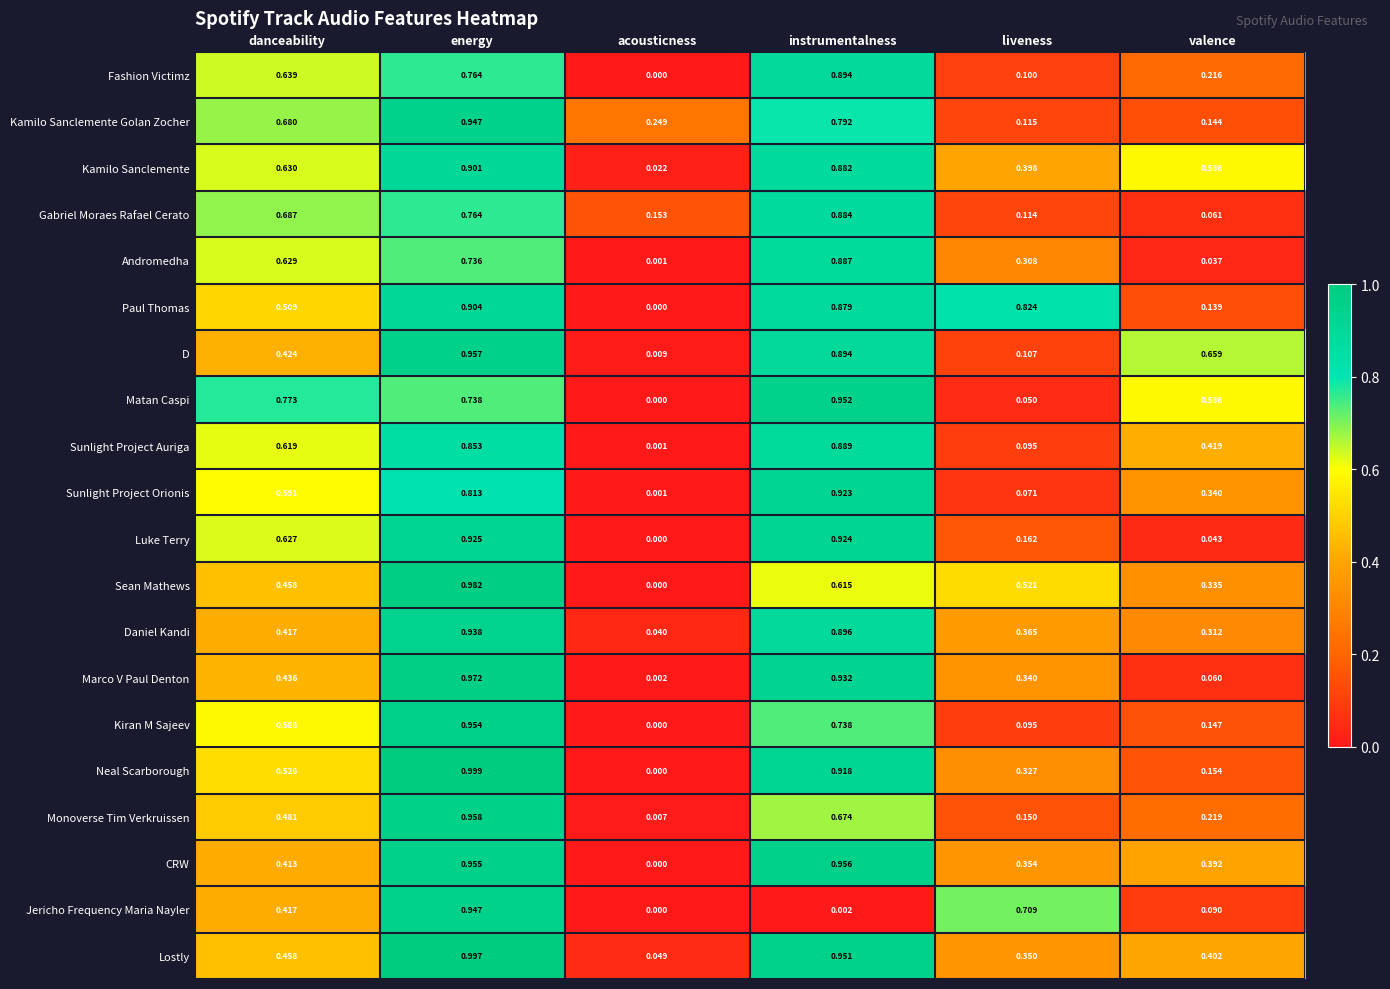

List the labels in order of Daniel Kandi value, largest first.

energy, instrumentalness, danceability, liveness, valence, acousticness